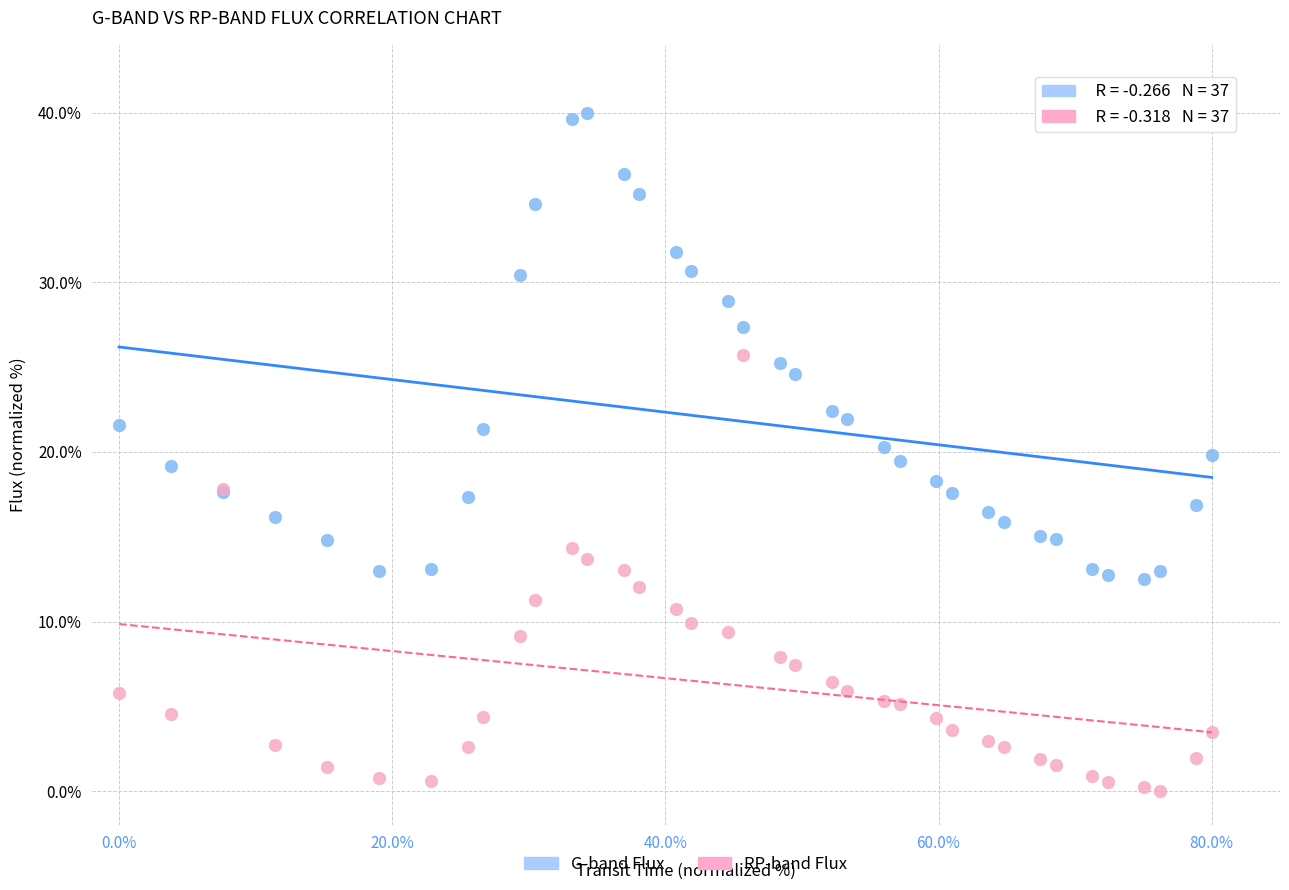

What is the X range (max minus min) for the scatter plot?

80.0